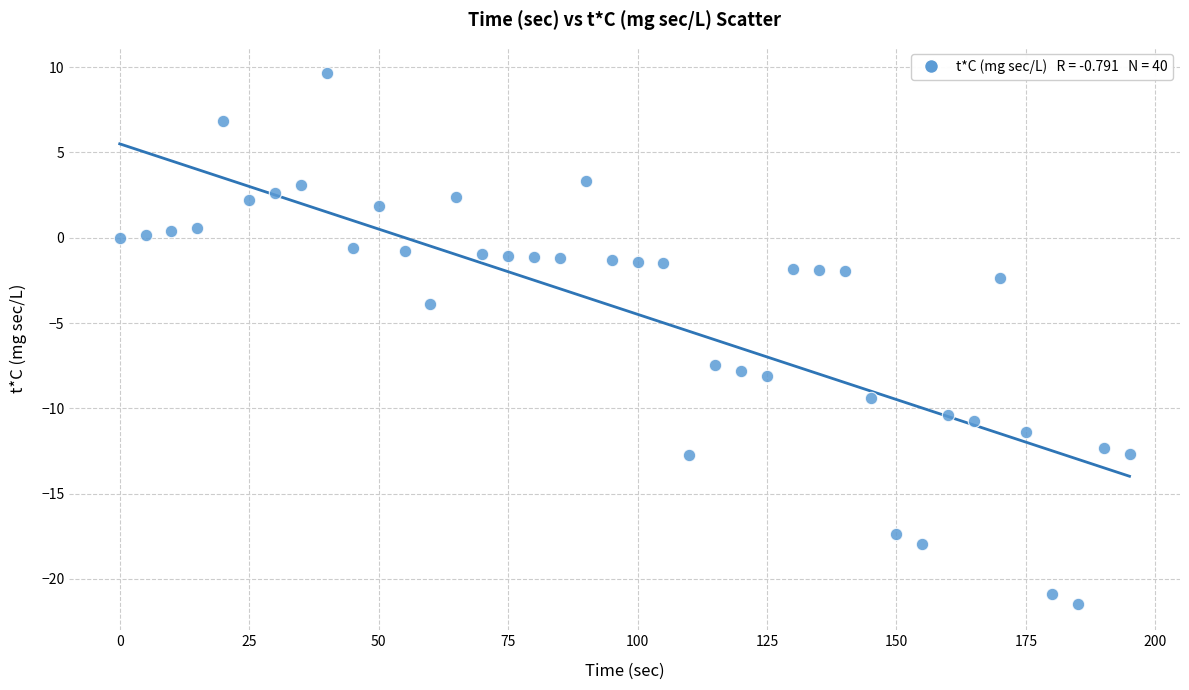

What is the range of X values (max minus min)?

195.0